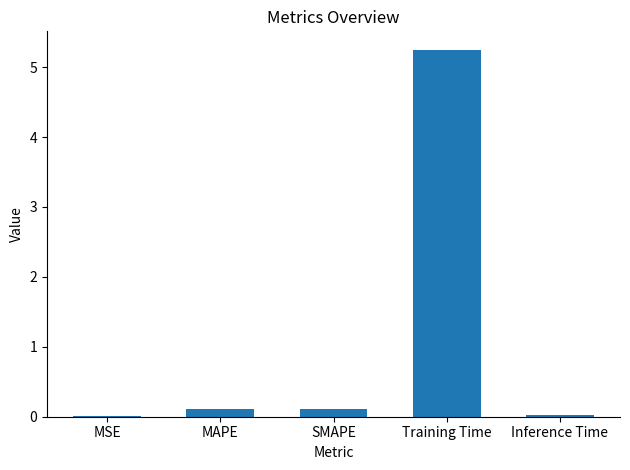

What is the maximum value shown in the chart?

5.3